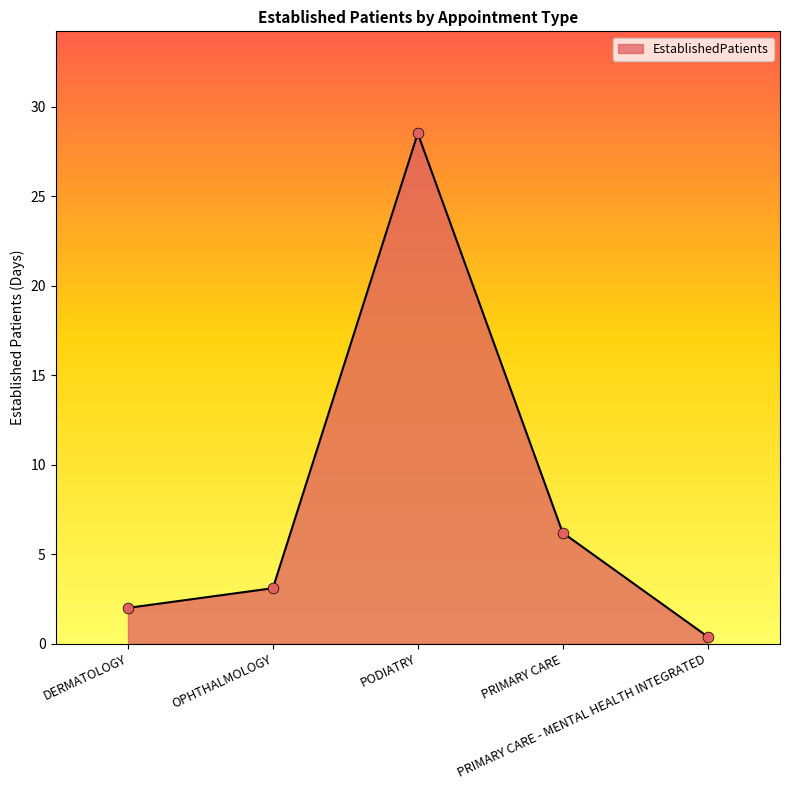

Between OPHTHALMOLOGY and PRIMARY CARE - MENTAL HEALTH INTEGRATED, which is larger?

OPHTHALMOLOGY